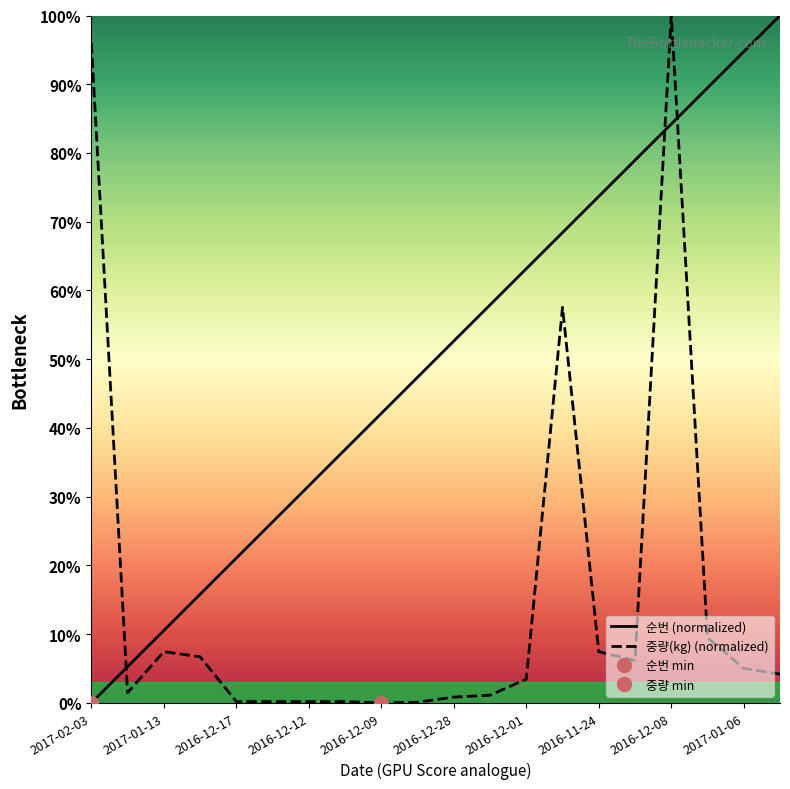

What are all the series names shown in the legend?

순번, 중량(kg)